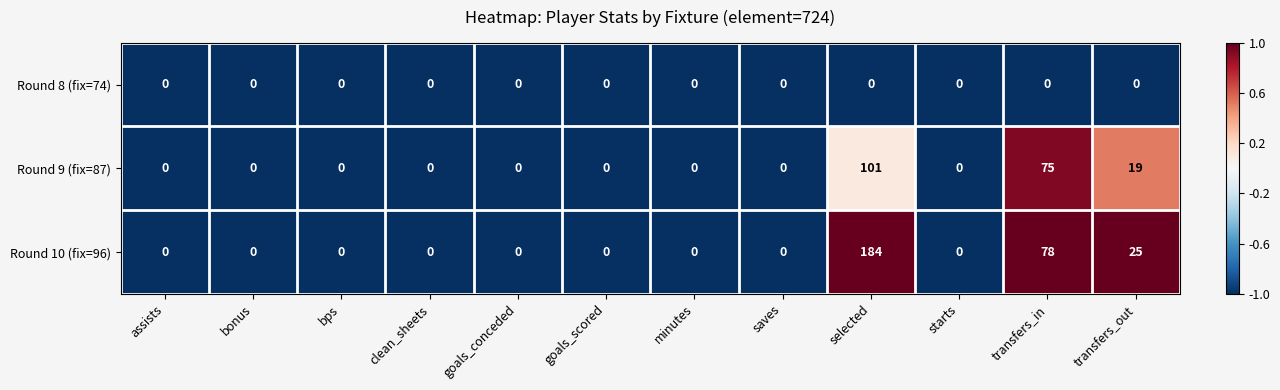

What is the smallest value displayed?

0